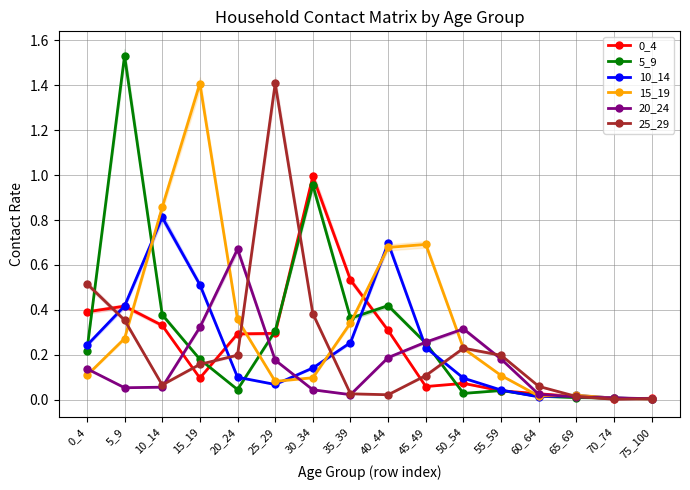

The 25_29 series shows 0.1 at 10_14. True or false?

True